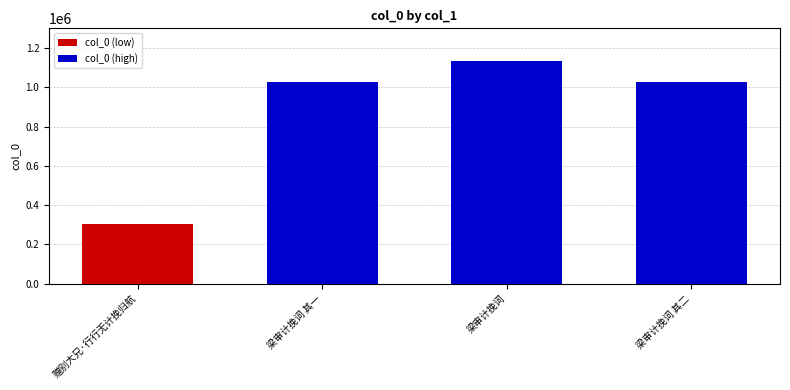

The value at 梁审计挽词 其一 is 451904. True or false?

False